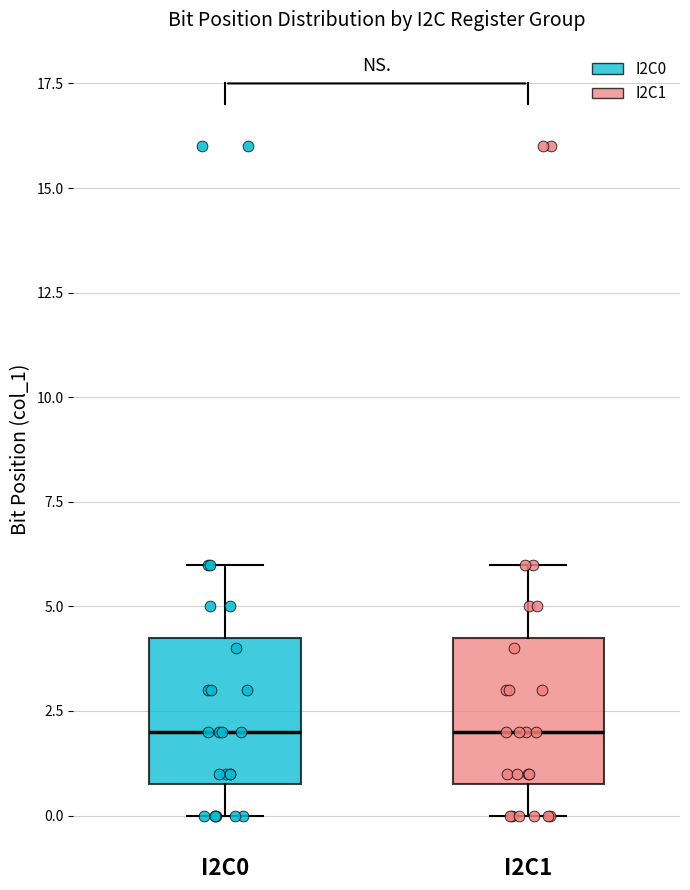

Where is the upper edge of the box for I2C0 on the y-axis? The values are not printed on the chart, so give them approximately, as read against the axis.

4.5